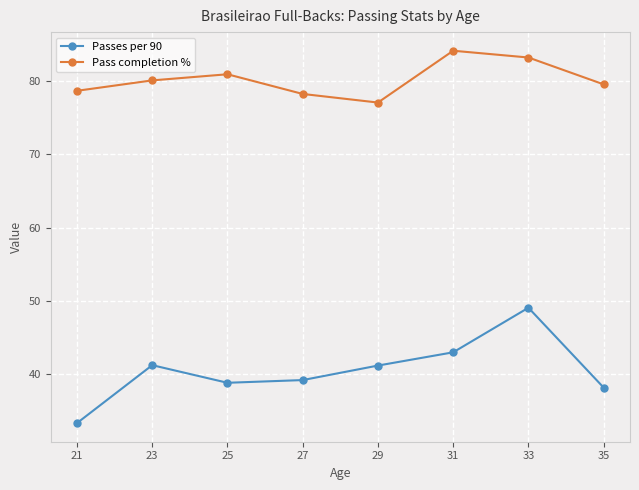

What are all the series names shown in the legend?

Passes per 90, Pass completion %